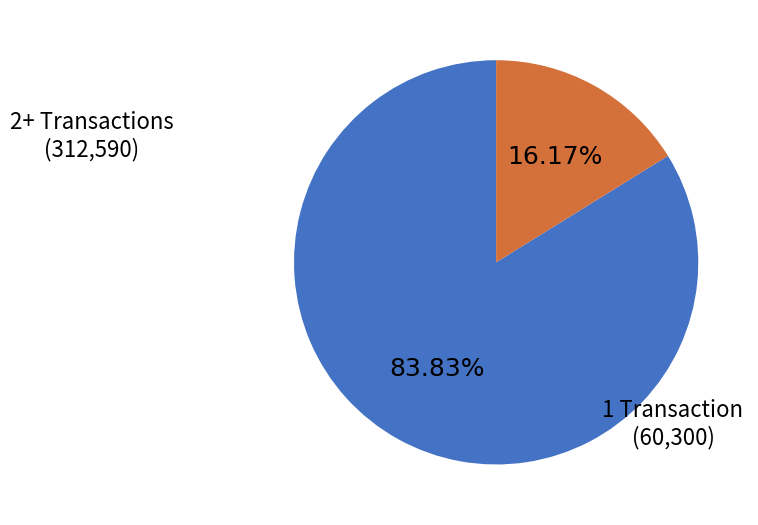

What is the majority slice?

2+ Transactions